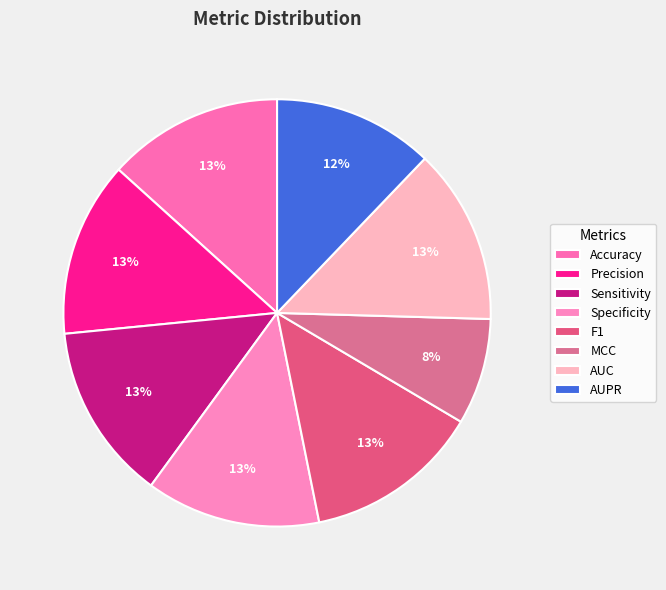

Count the number of slices in the pie.

8